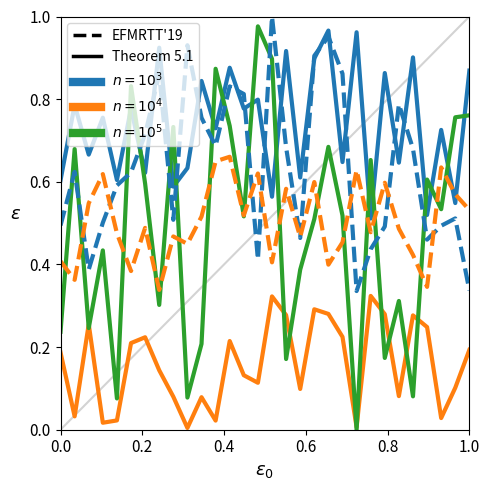

How many lines are shown in the chart?

5